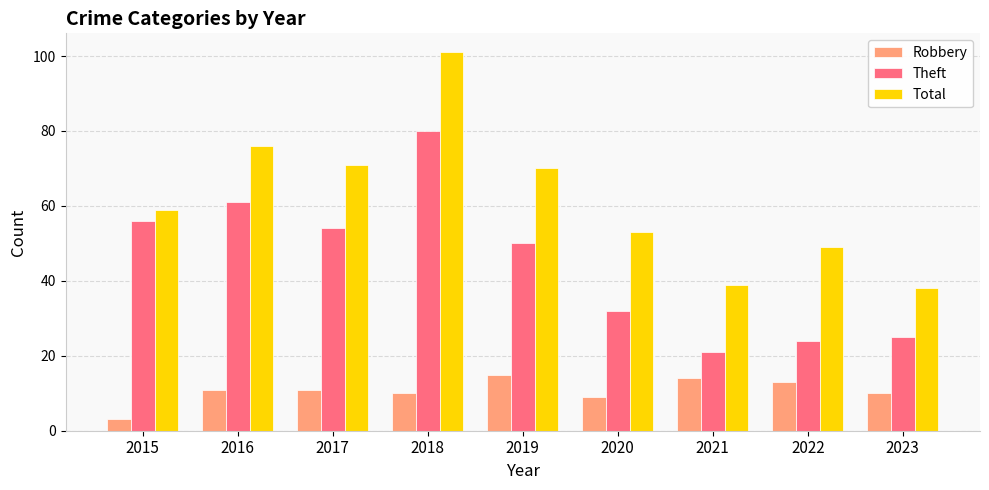

Which series has the widest spread of values?

Total